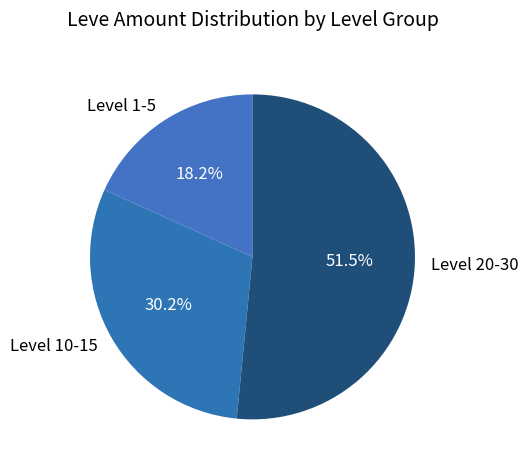

Do Level 20-30 and Level 10-15 together represent more than half of the pie?

Yes